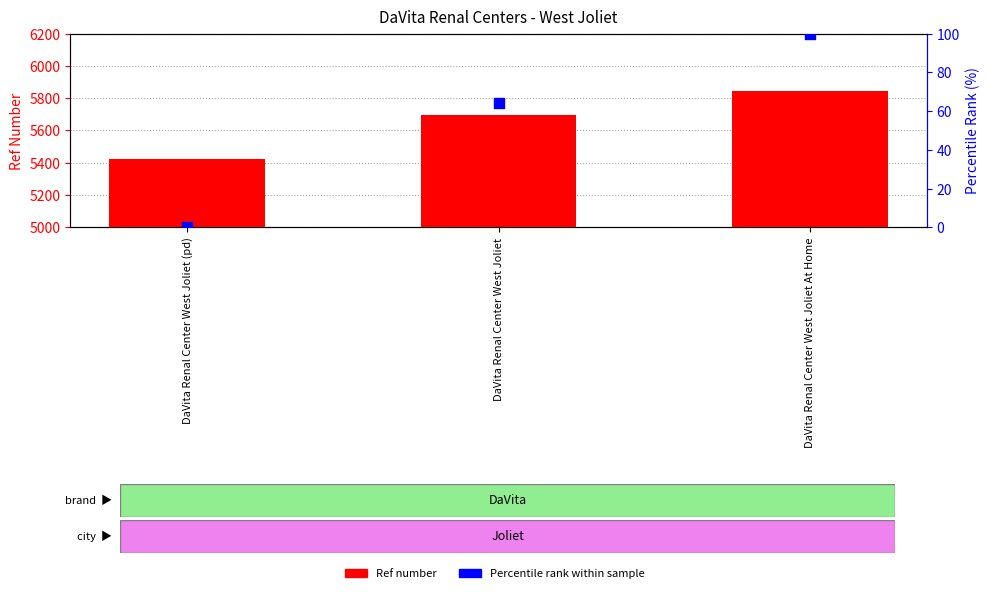

Which series contains the highest Y value?

Ref number